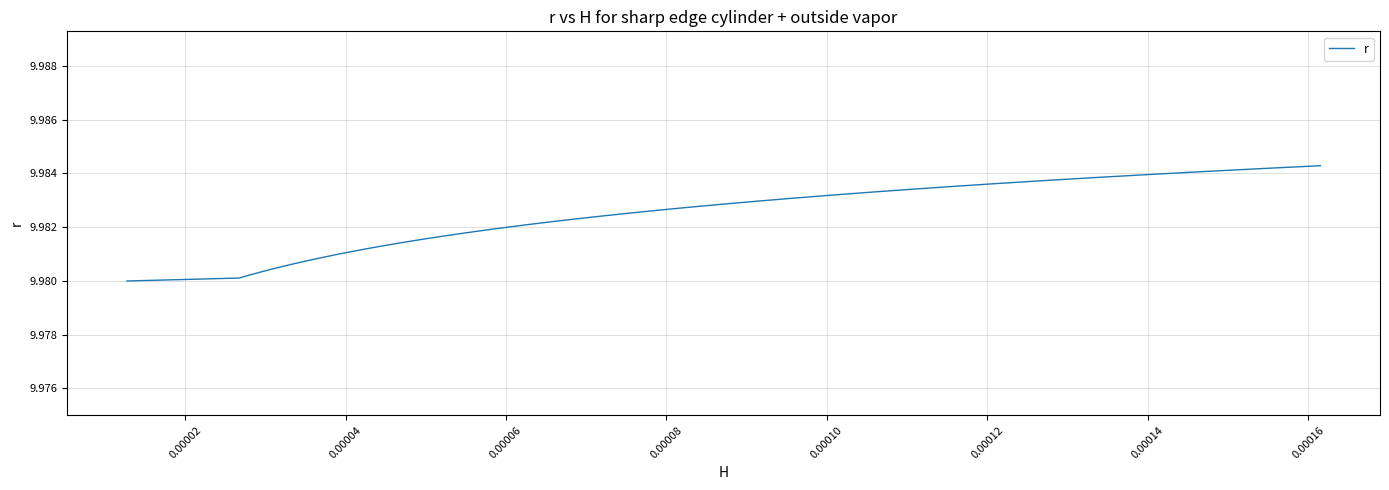

How many lines are shown in the chart?

1